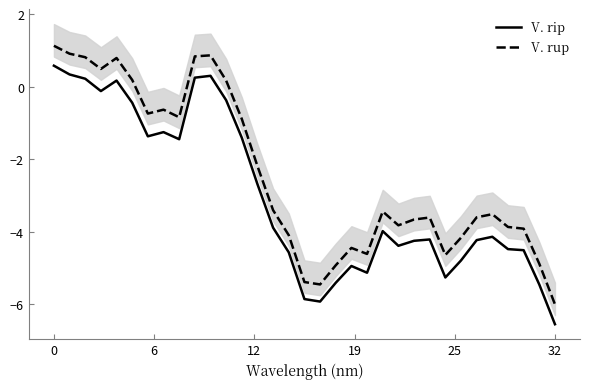

What are all the series names shown in the legend?

V. rip, V. rup